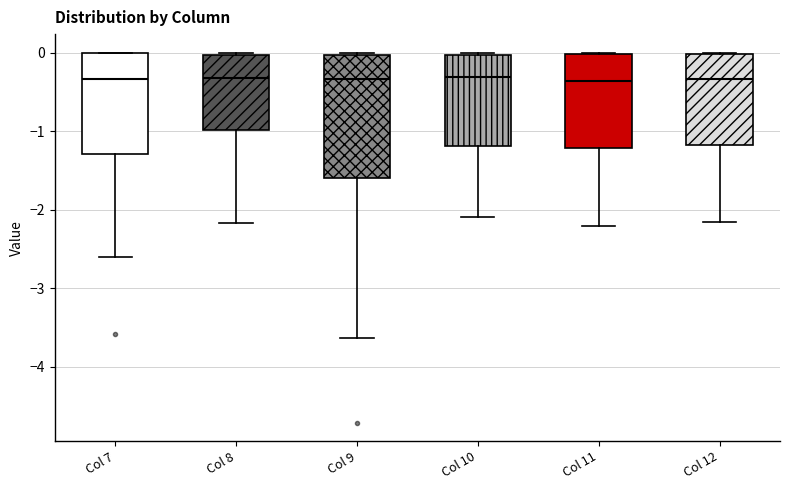

Reading left to right, read every box against the y-axis: the position of its median line, the range the box covers, and the ends of its whiskers. The values are not printed on the chart, so give them approximately, as read against the axis.

Col 7: median -0.3, box -1.3 to 0.0, whiskers -2.6 to 0.0
Col 8: median -0.3, box -1.0 to 0.0, whiskers -2.2 to 0.0
Col 9: median -0.3, box -1.6 to 0.0, whiskers -3.6 to 0.0
Col 10: median -0.3, box -1.2 to 0.0, whiskers -2.1 to 0.0
Col 11: median -0.4, box -1.2 to 0.0, whiskers -2.2 to 0.0
Col 12: median -0.3, box -1.2 to 0.0, whiskers -2.2 to 0.0